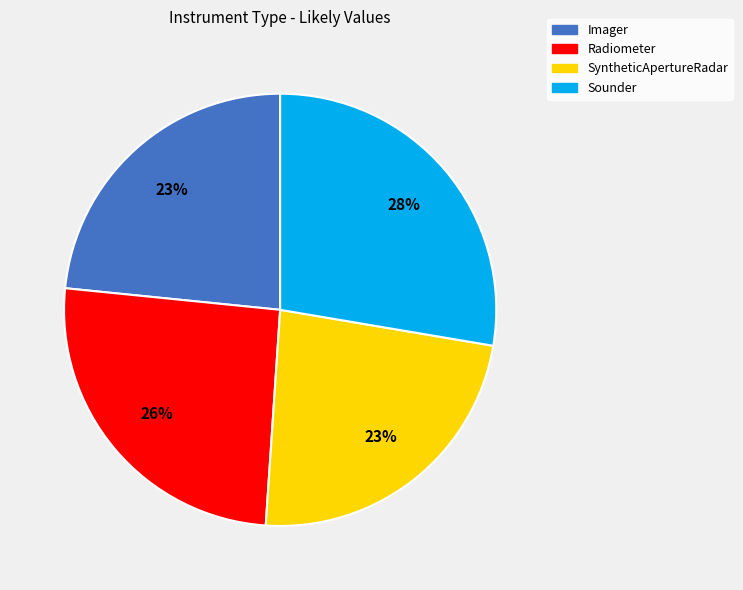

The Sounder slice represents 16% of the pie. True or false?

False